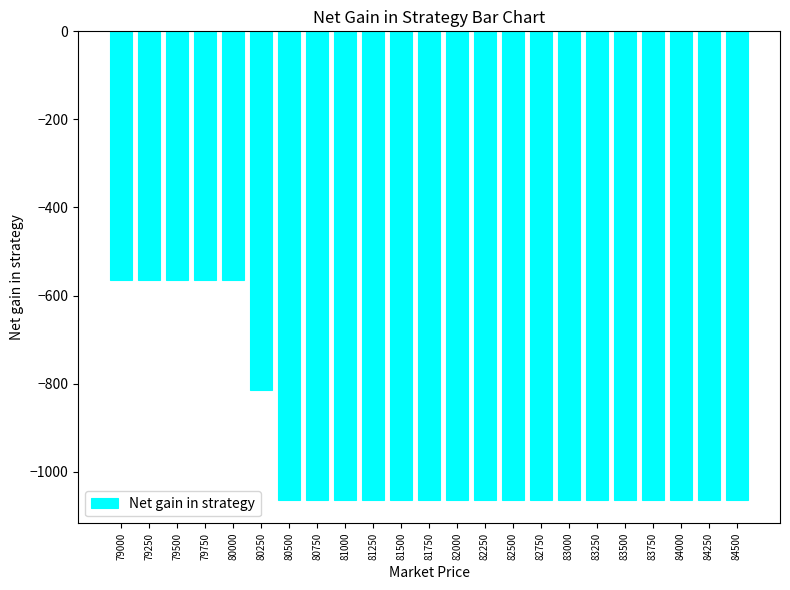

How many distinct data groups are displayed?

1